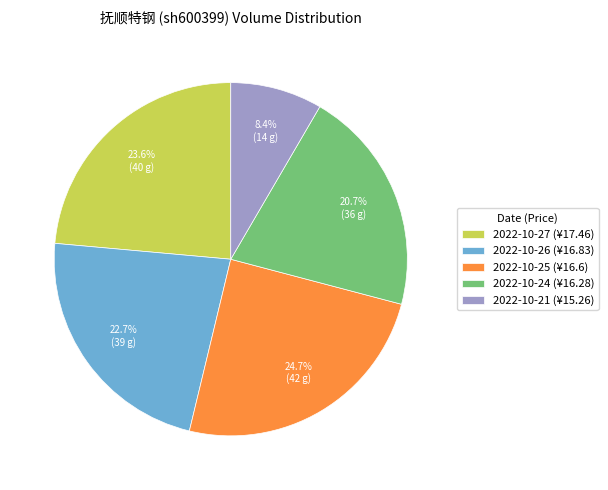

Rank the categories by value from lowest to highest.

2022-10-21, 2022-10-24, 2022-10-26, 2022-10-27, 2022-10-25